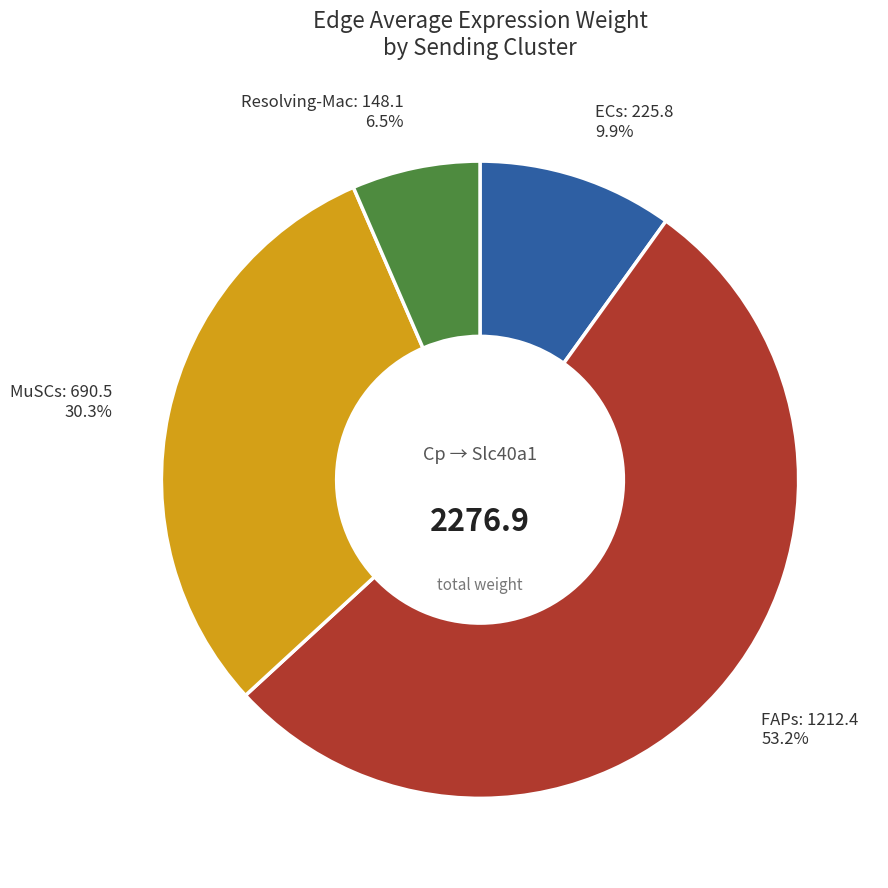

To the nearest percent, what is the difference between the largest and smallest slice percentages?

47%